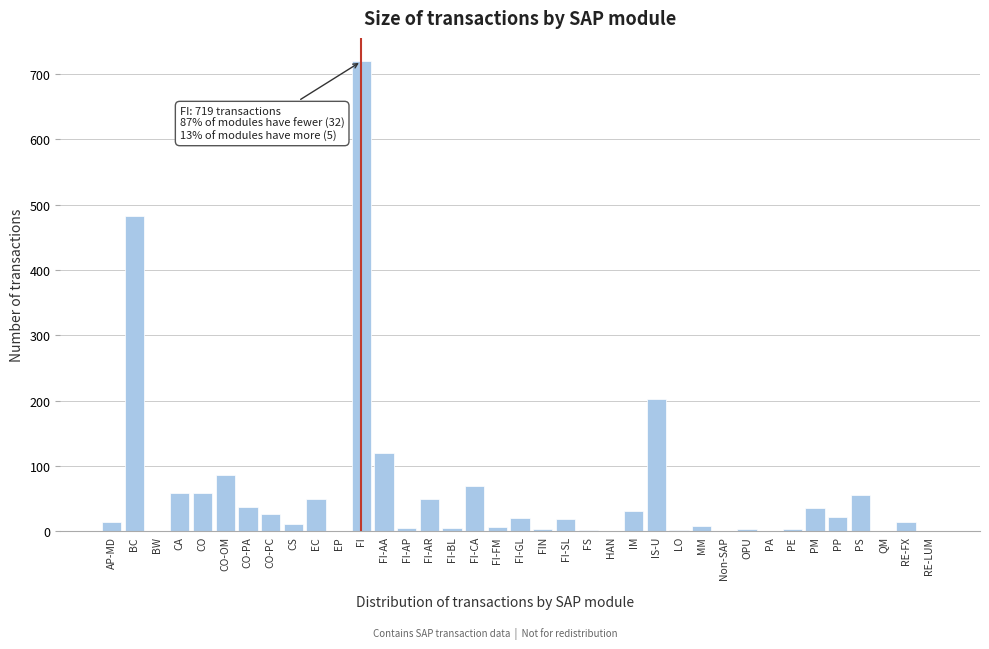

At which category does the chart reach its peak across all series?

FI